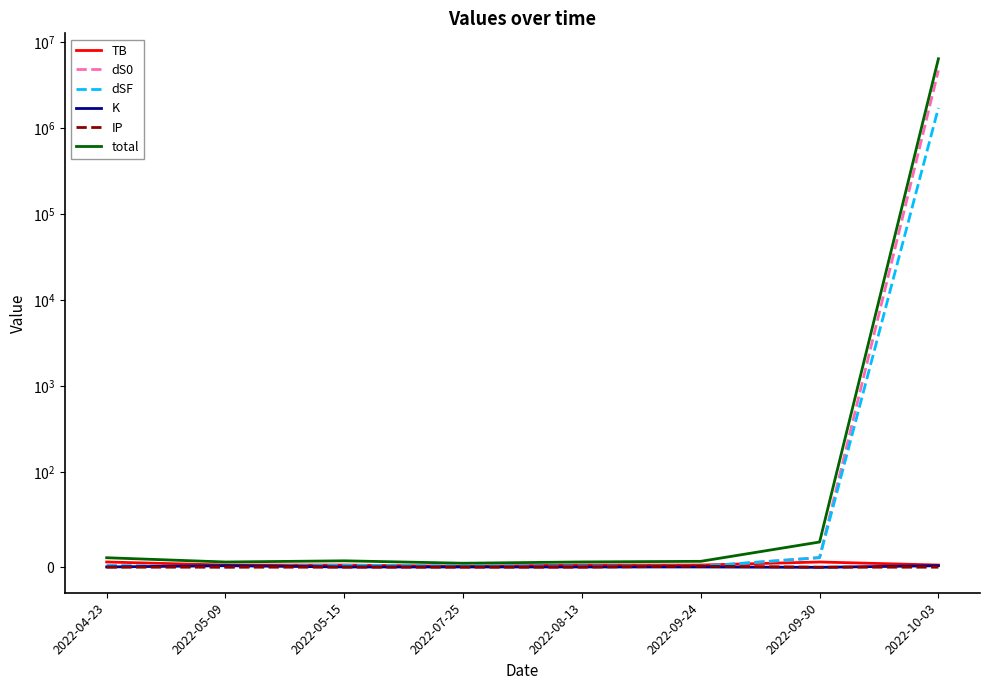

What is the difference between the maximum and minimum values in the K series?

1.7